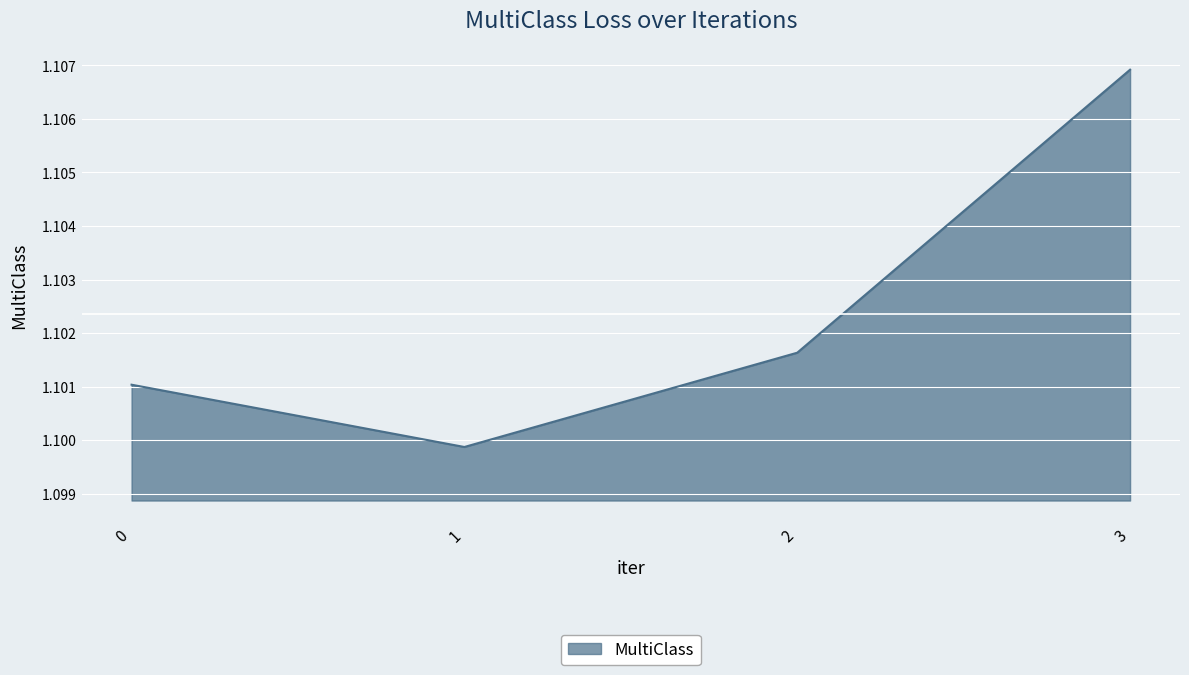

Which category has the highest value across all series?

3